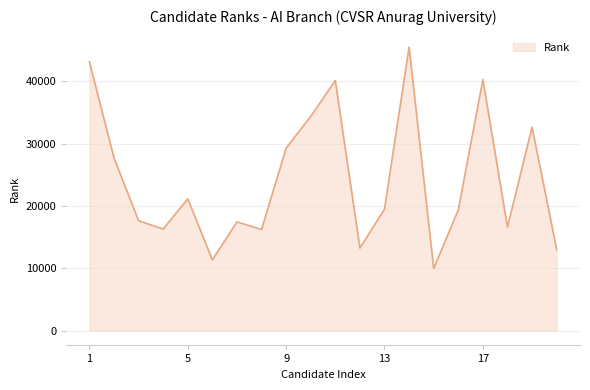

What is the difference between the maximum and minimum values?

35541